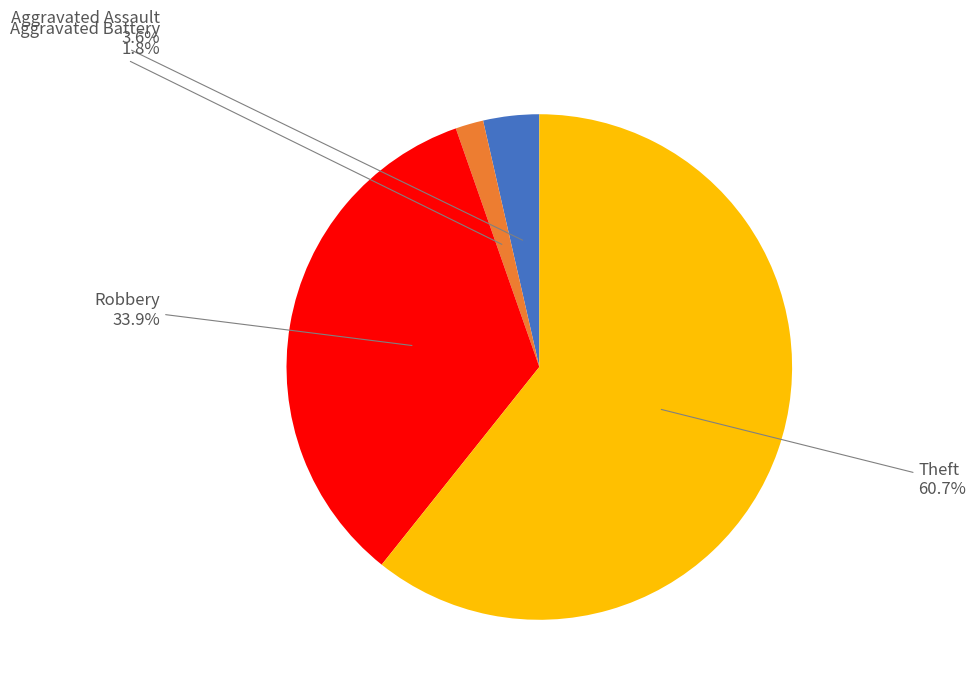

Is there a majority slice in this chart?

Yes